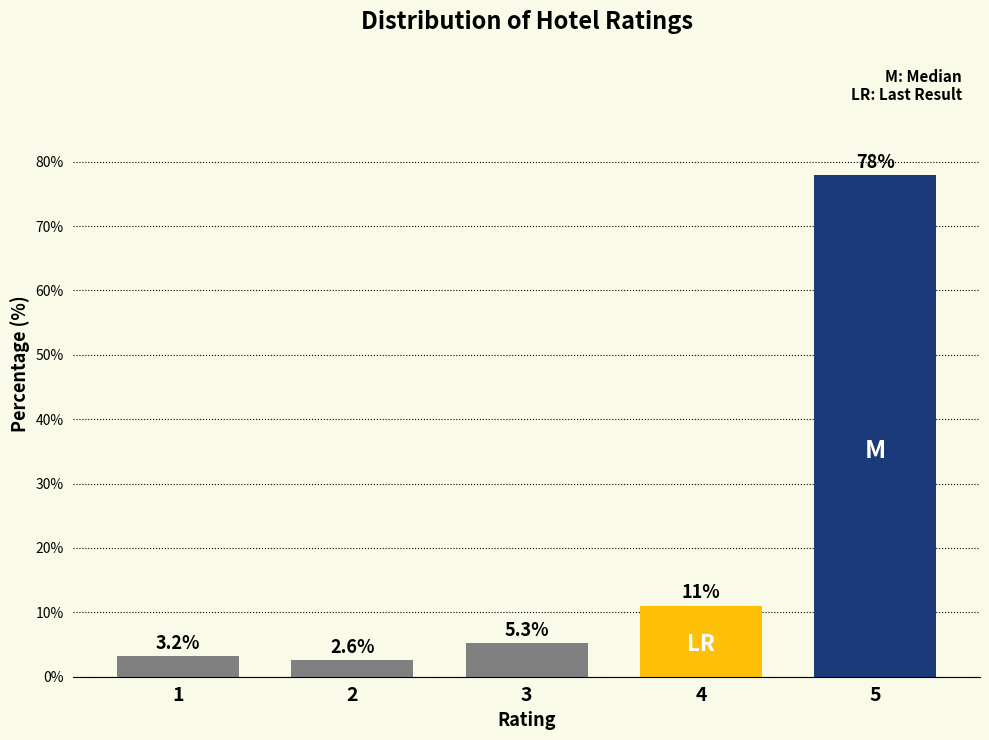

Reading right to left, extract all data points from this chart.

77.9	11.1	5.3	2.6	3.2